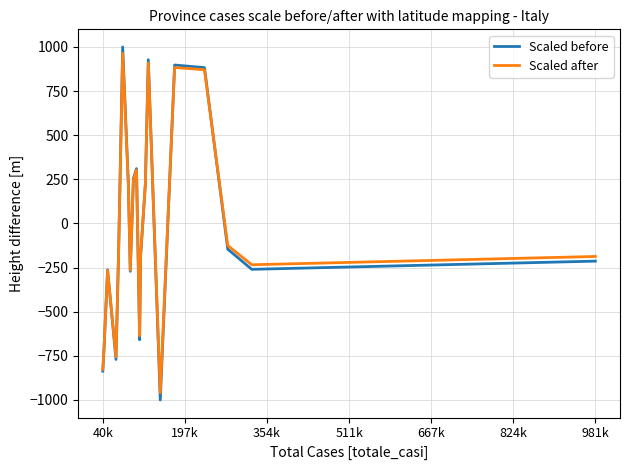

What is the maximum value for Scaled after?

964.2